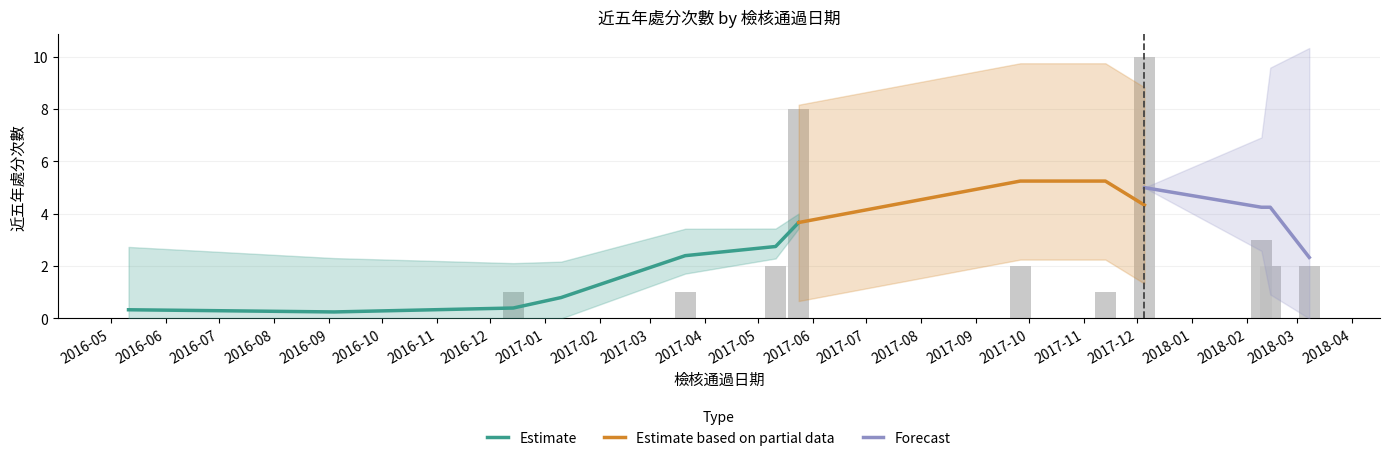

How many values exceed 2?

3